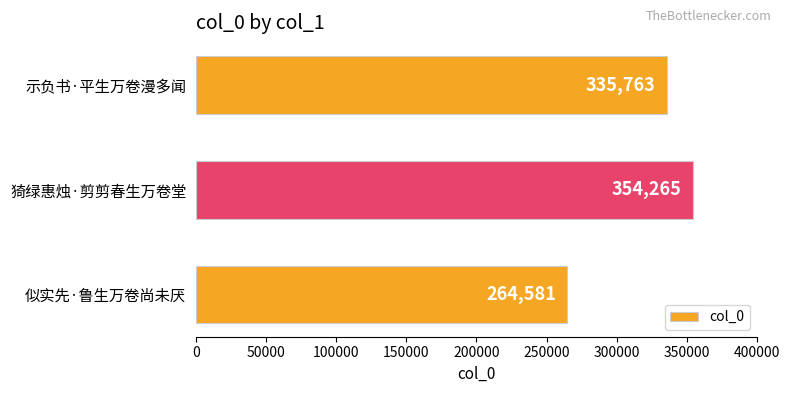

What is the change in value from 猗绿惠烛·剪剪春生万卷堂 to 似实先·鲁生万卷尚未厌?

-89684